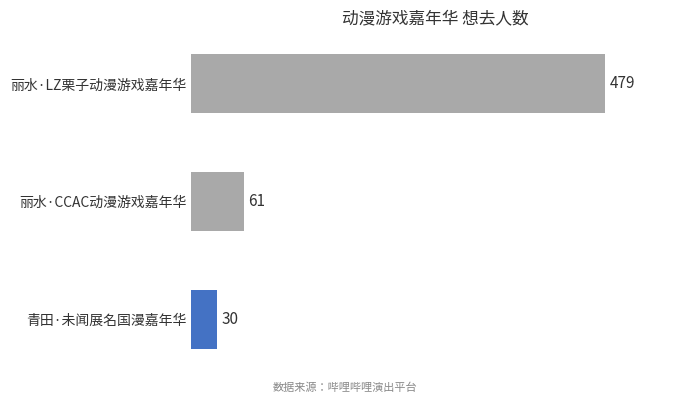

How many values are below 61?

1